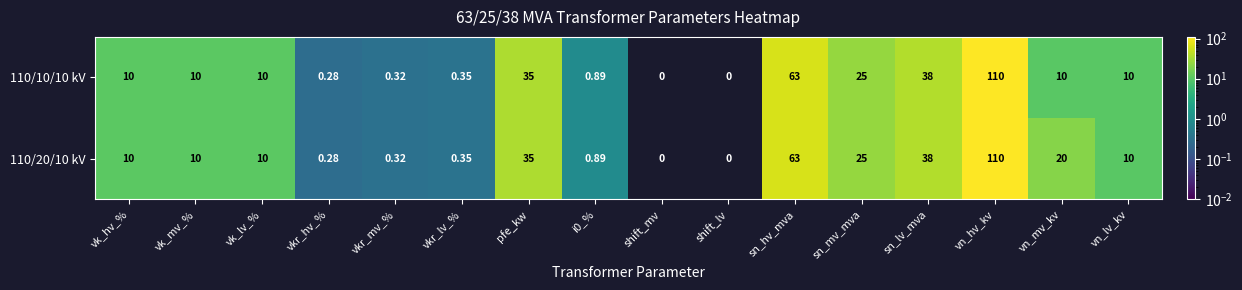

Which category has the highest value in the 110/20/10 kV series?

vn_hv_kv